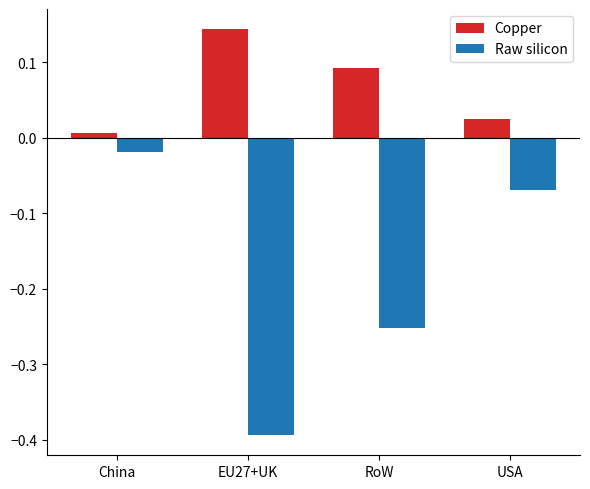

The value of Copper at EU27+UK is 0.2. True or false?

False